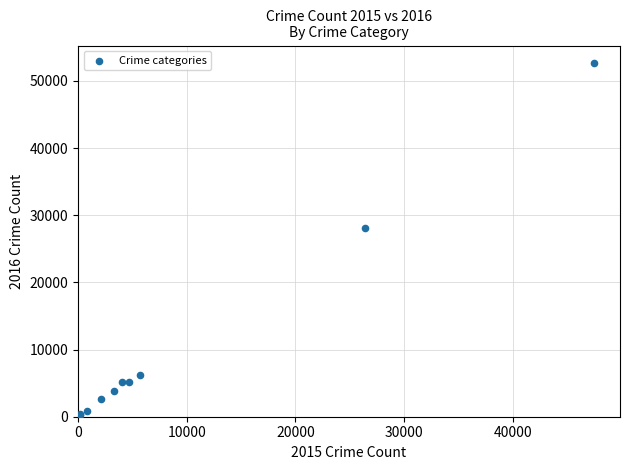

What Y value in the scatter plot is closest to 26444?

28154